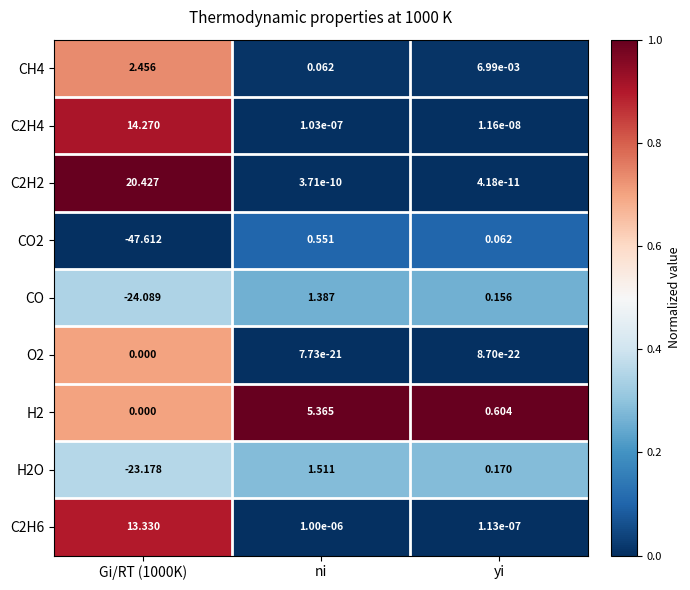

Where is CH4 nearest to the value 1?

ni